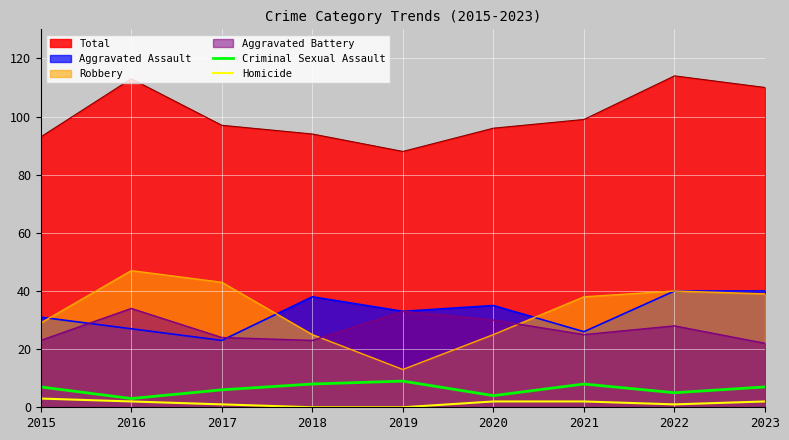

What is the spread (max minus min) of values at 2018?

94